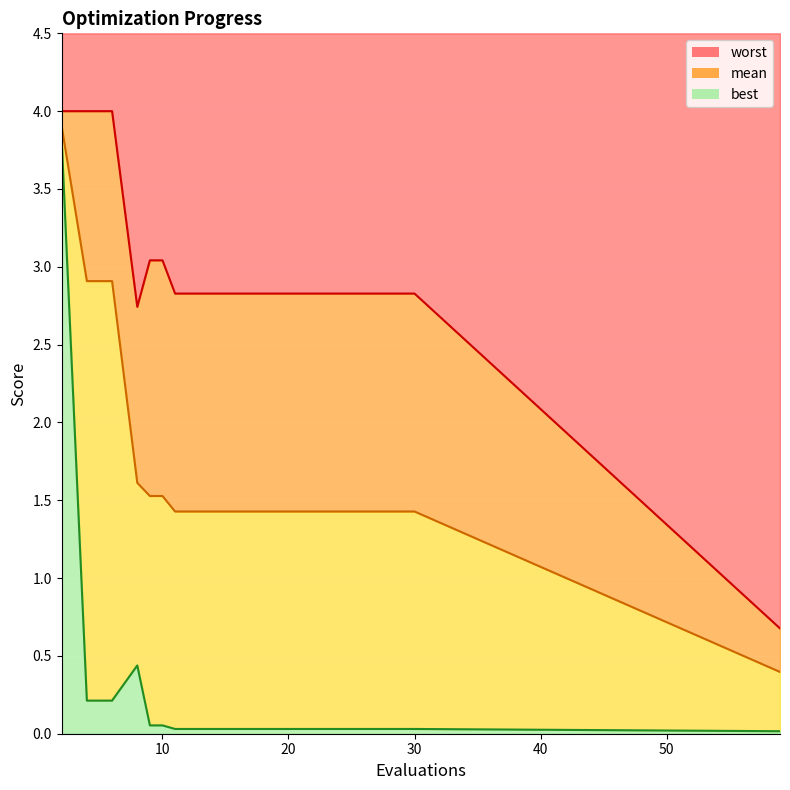

At which label is mean closest to 2?

8